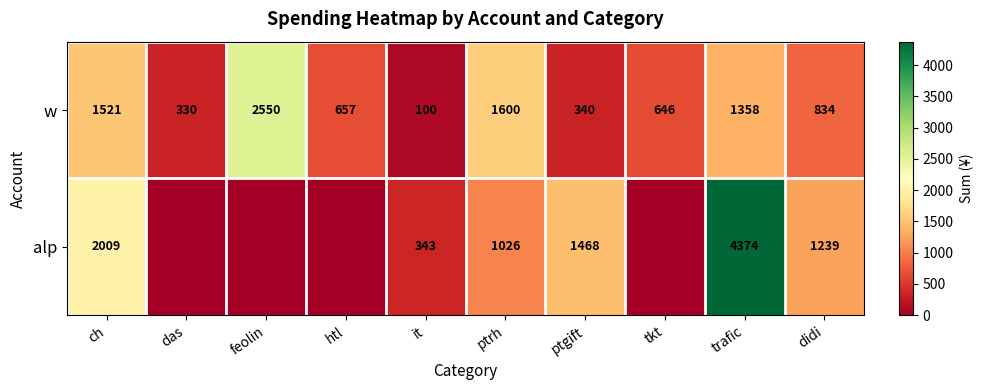

What is the spread (max minus min) of values at ch?

488